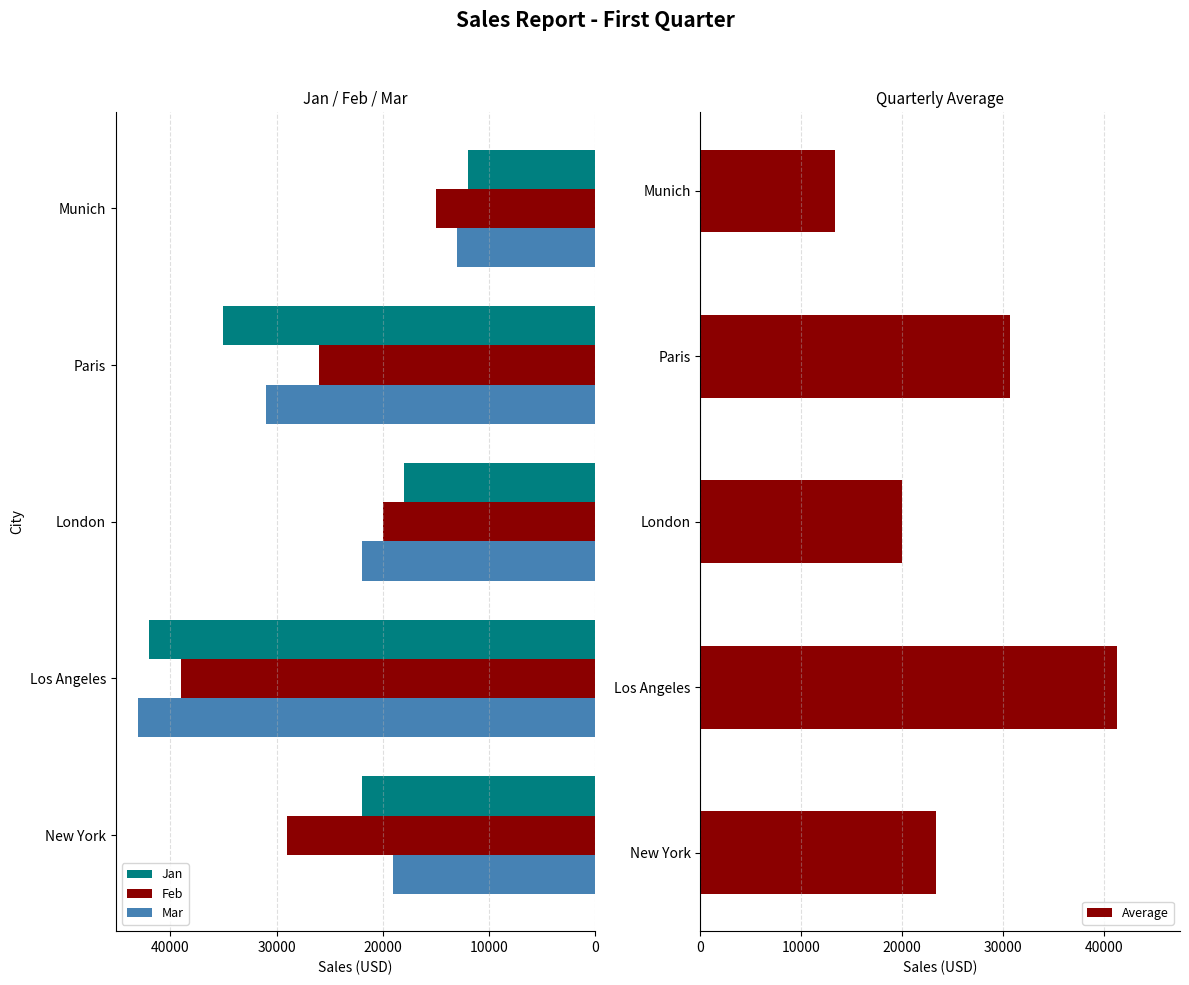

At which label does Jan reach its minimum?

Munich